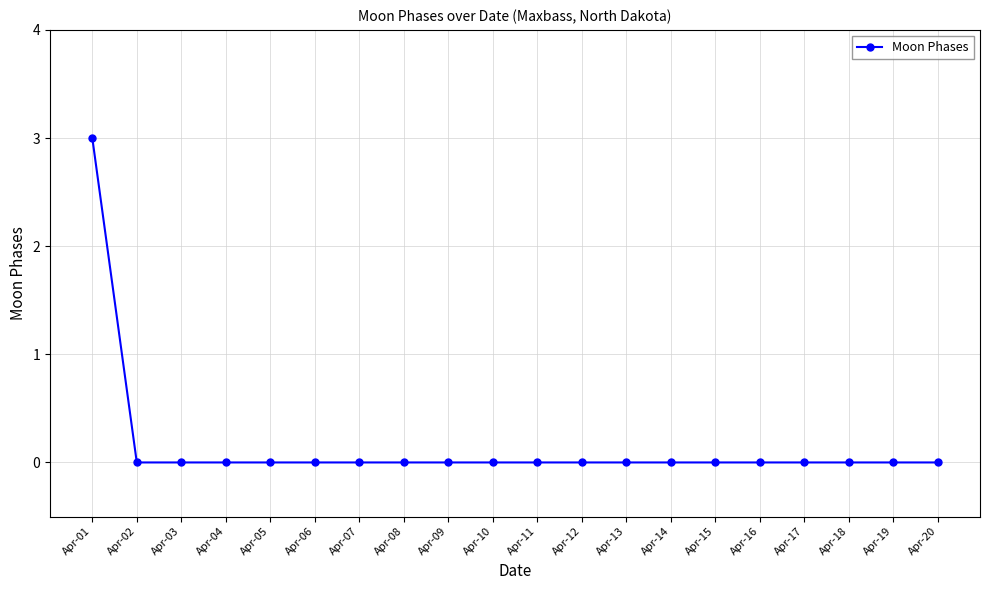

True or false: the data shows 1 at Apr-01.

False